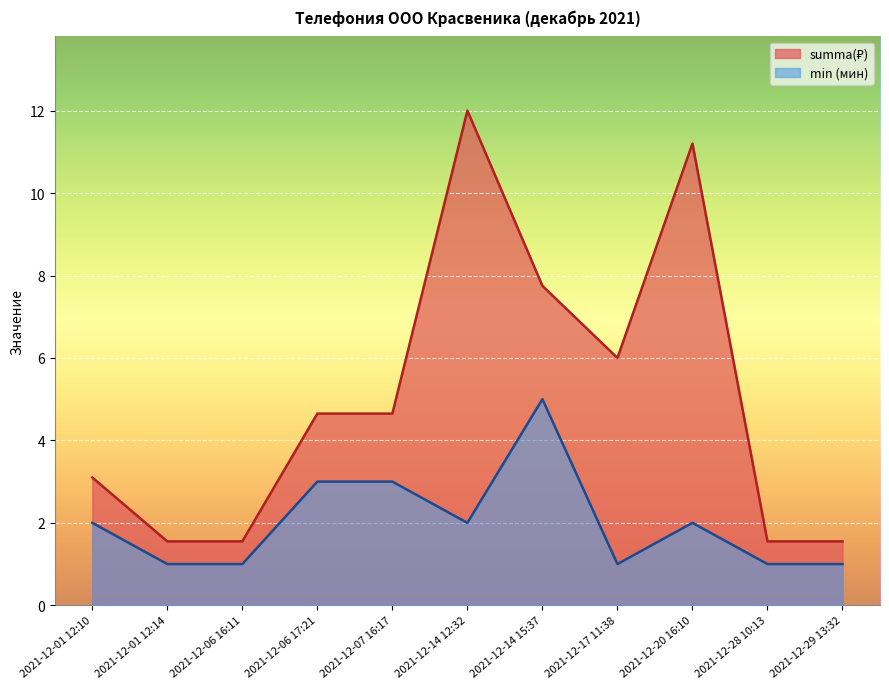

Where does the summa series first go above 4?

2021-12-06 17:21